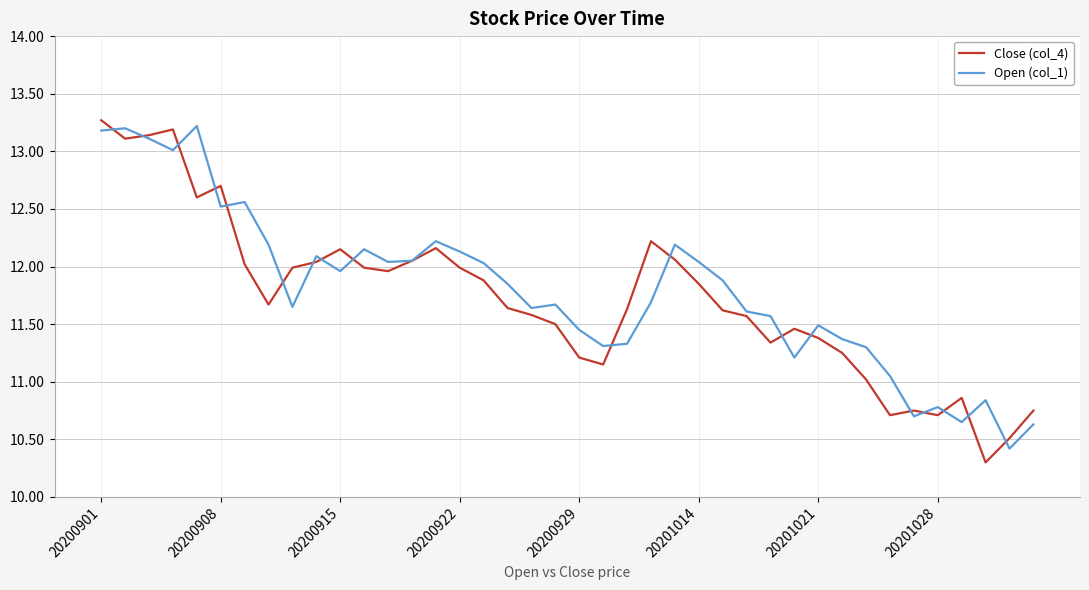

List the series in order of their overall mean, lowest first.

Close (col_4), Open (col_1)